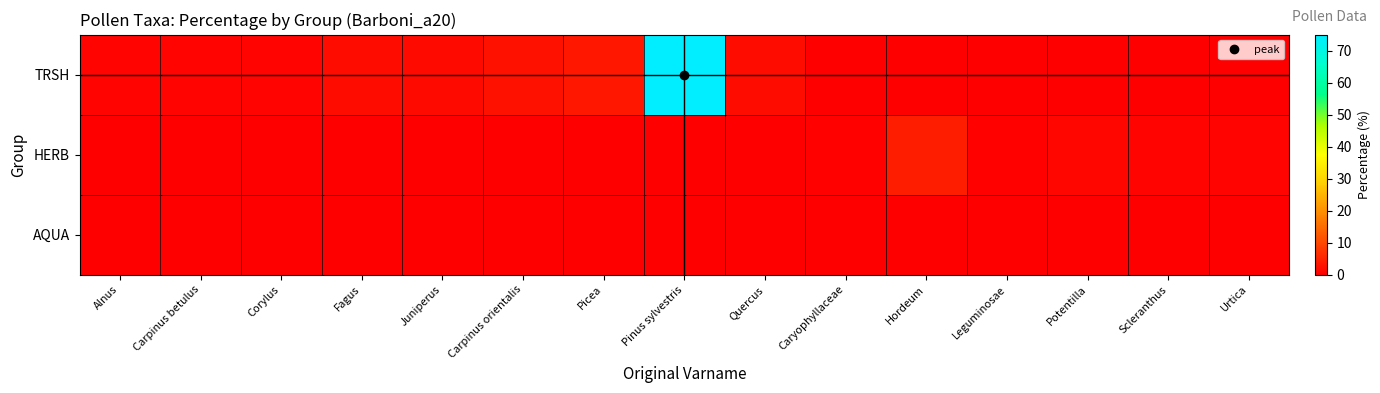

What is the greatest value displayed?

75.0